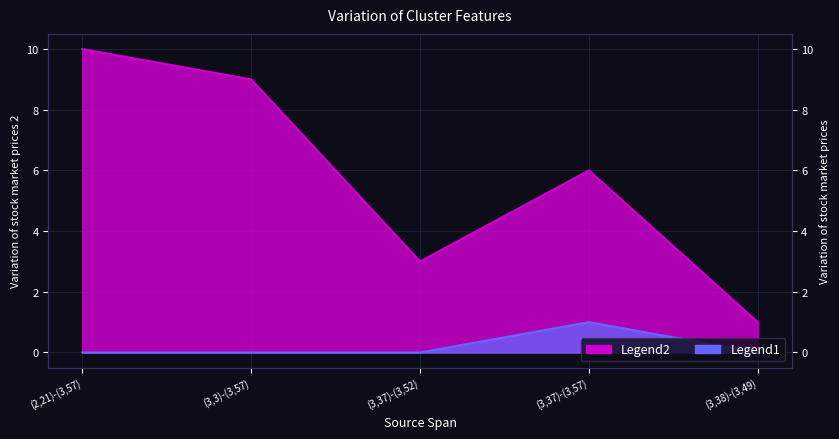

Between (3,37)-(3,57) and (3,3)-(3,57), which is larger?

(3,37)-(3,57)